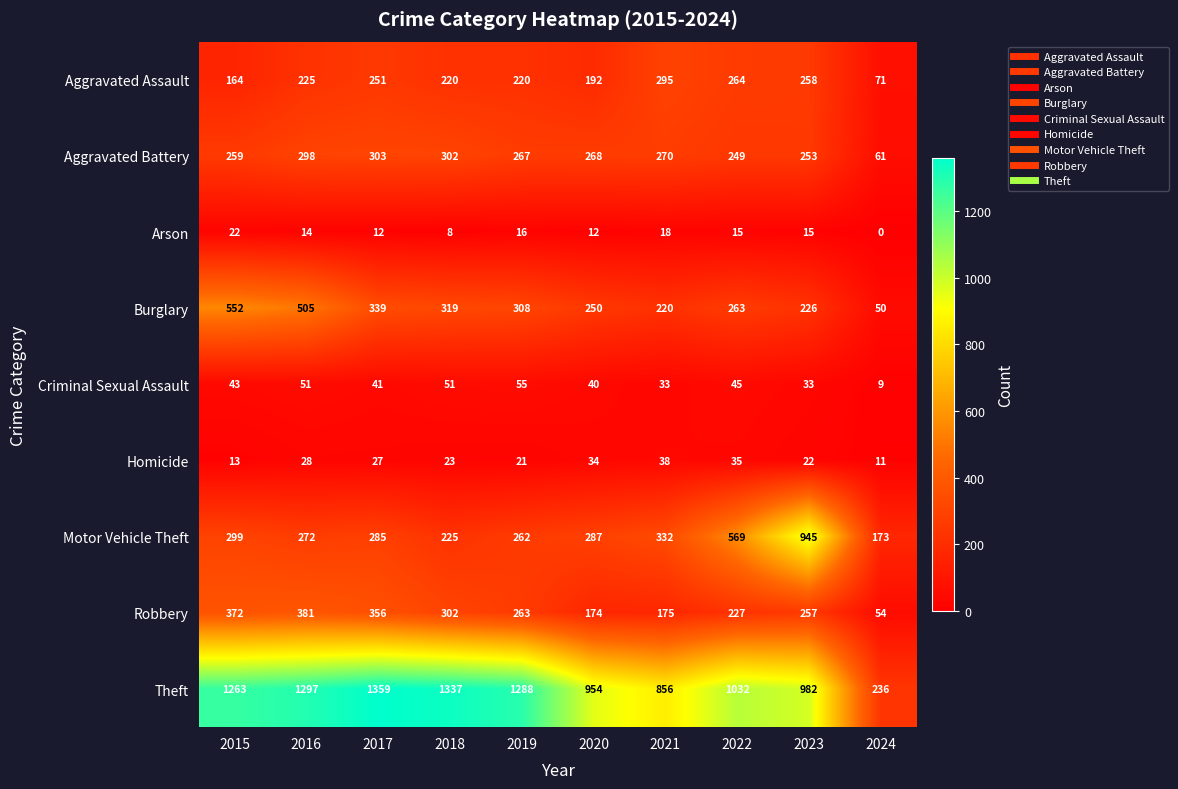

What is the average value of the Motor Vehicle Theft series?

365